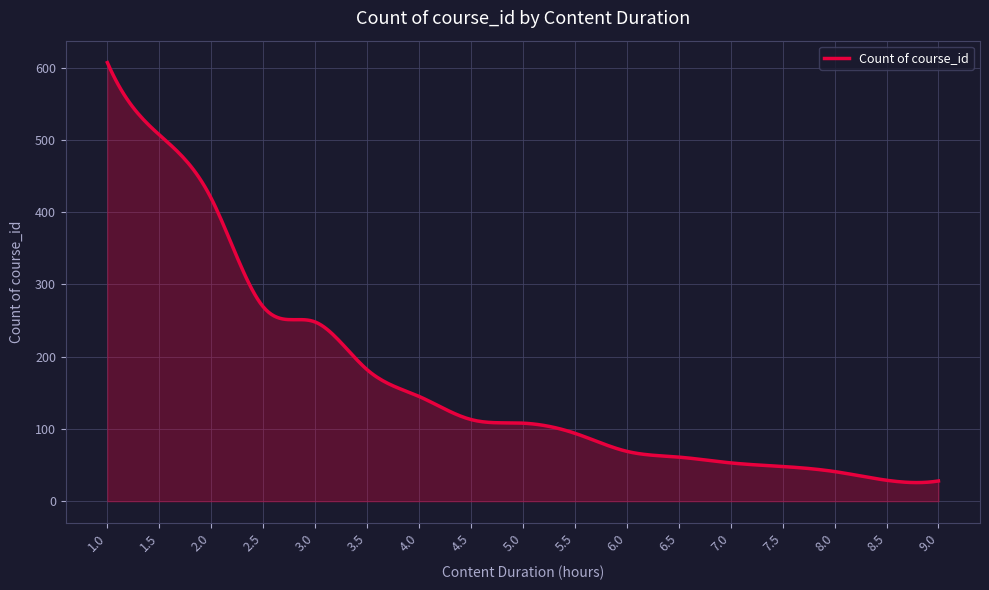

What is the smallest value displayed?

25.8